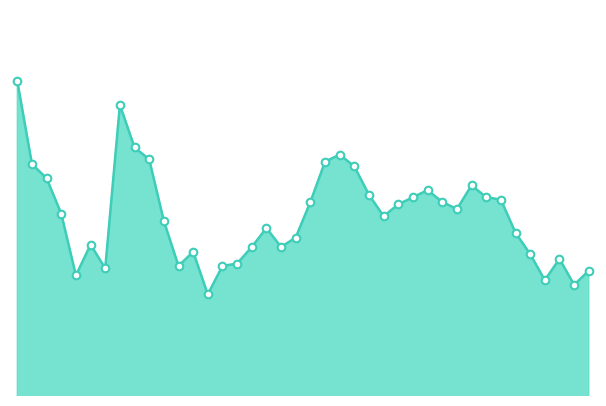

Does the chart have visible grid lines?

No